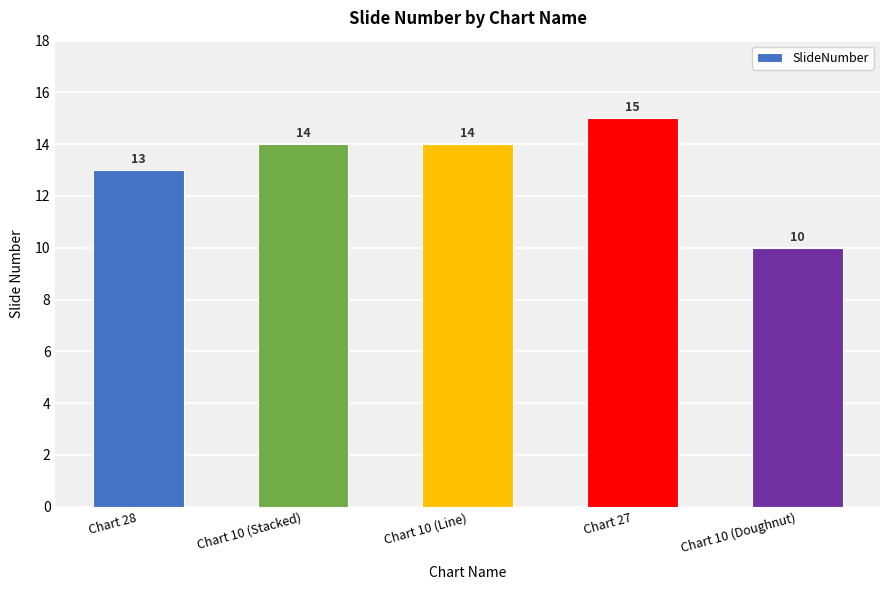

Approximately how many times larger is the value at Chart 10 (Stacked) compared to Chart 27?

0.9